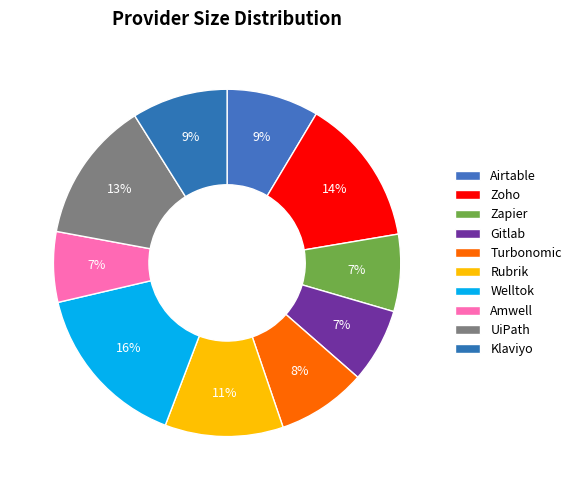

To the nearest percent, what is the difference between the Rubrik and UiPath slice percentages?

2%